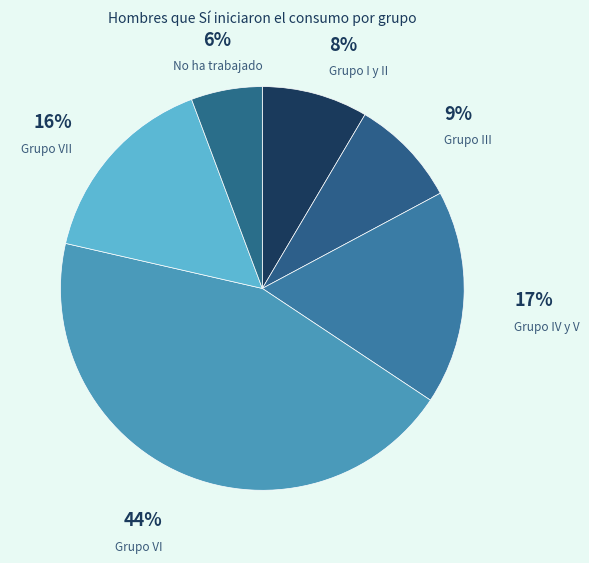

Is there a majority slice in this chart?

No